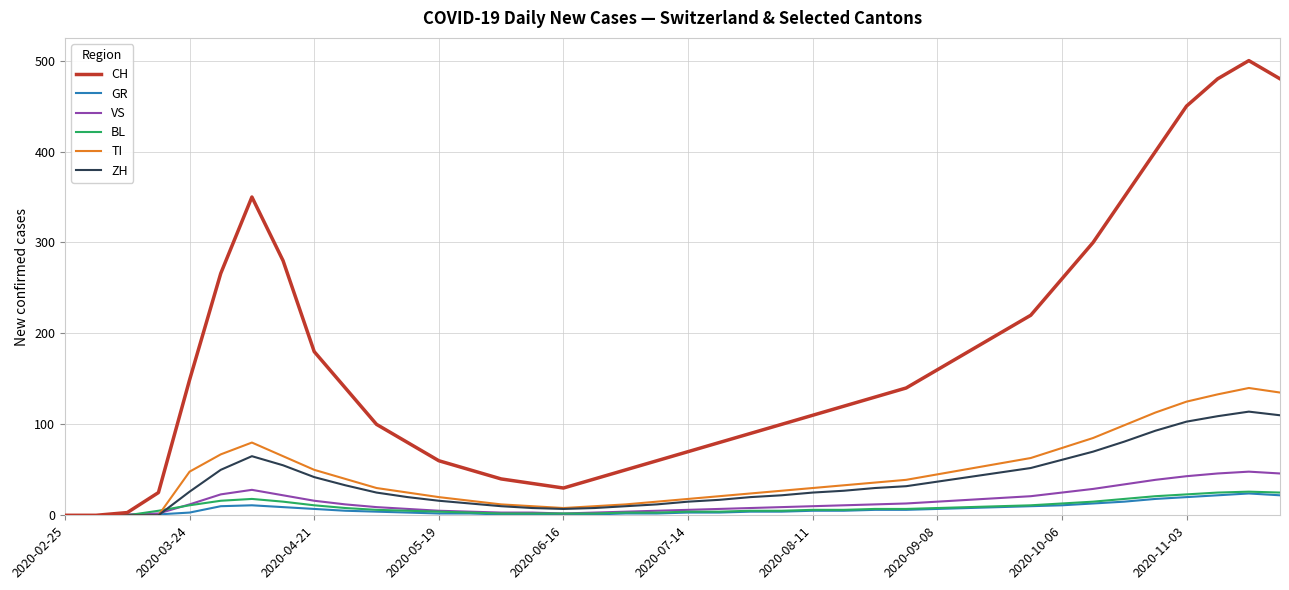

Which series has the largest total across all categories?

CH